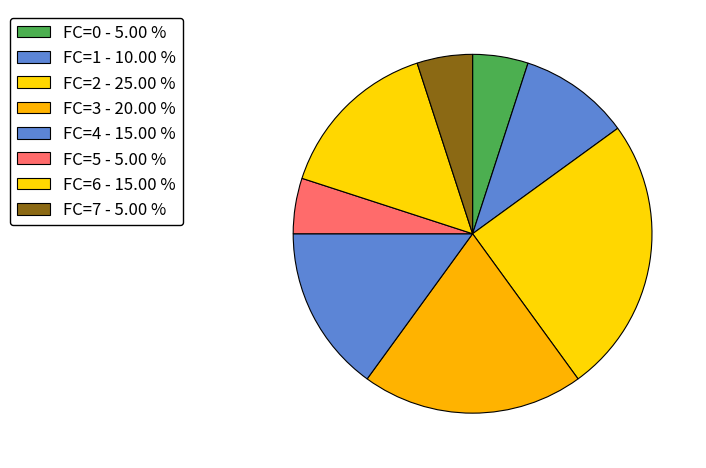

How many slices are in this pie chart?

8